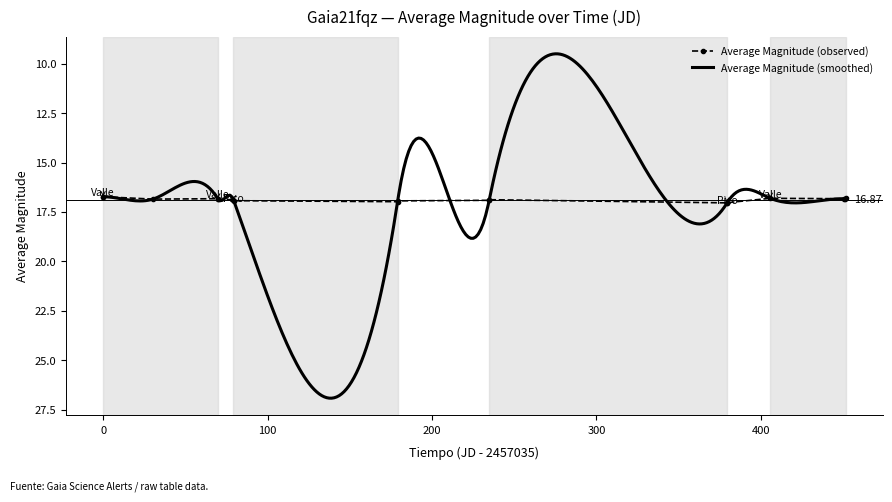

Reading right to left, transcribe all the data shown in this chart.

16.8	16.8	16.8	16.8	17.0	17.0	16.9	16.9	16.9	17.0	16.9	16.9	16.8	16.8	16.9	16.7	16.7